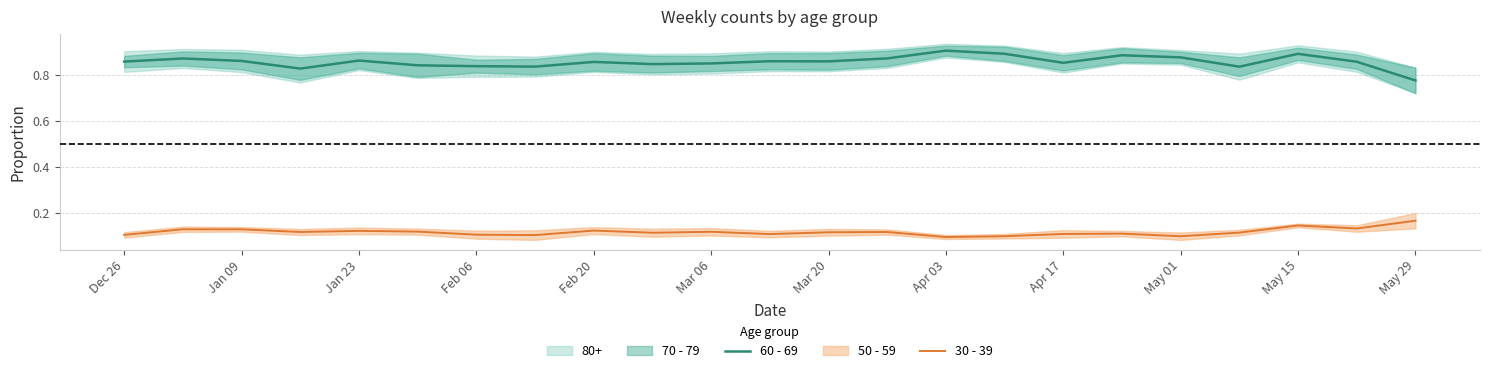

Which series has the largest total across all categories?

60 - 69